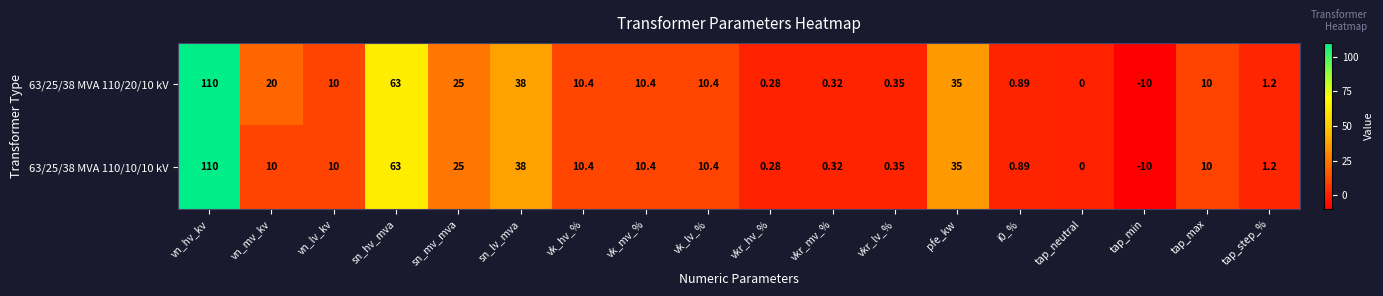

Is the value of 63/25/38 MVA 110/10/10 kV at vk_hv_% greater than the value of 63/25/38 MVA 110/20/10 kV at tap_step_%?

Yes